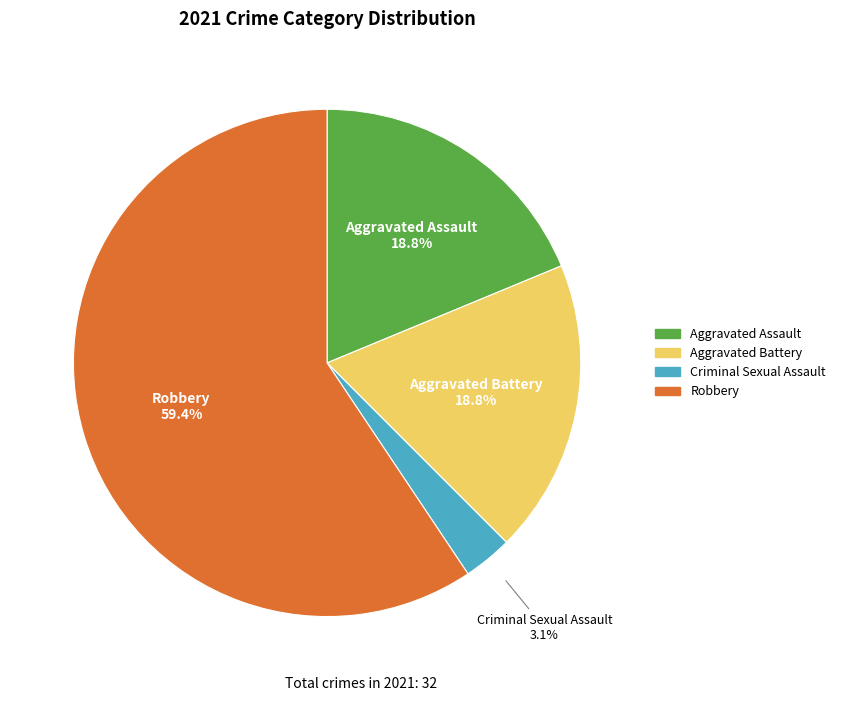

Count the number of slices in the pie.

4